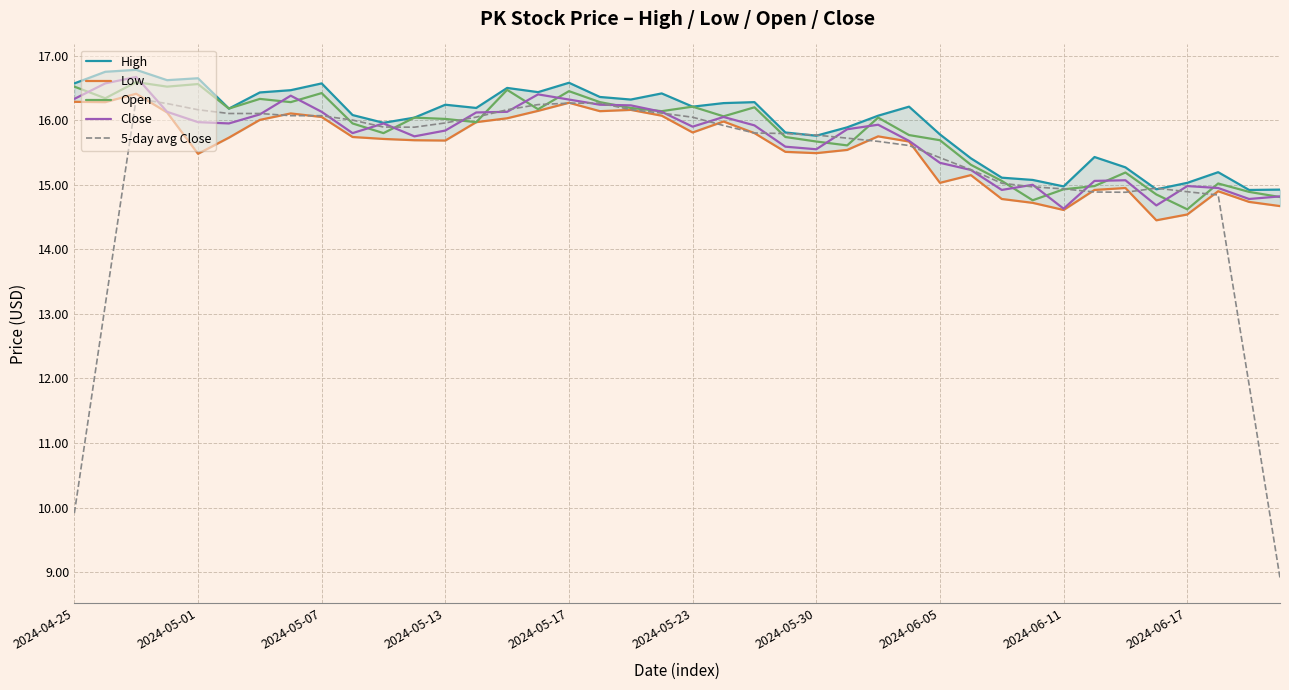

How many values in the 5-day avg Close series exceed 15?

29